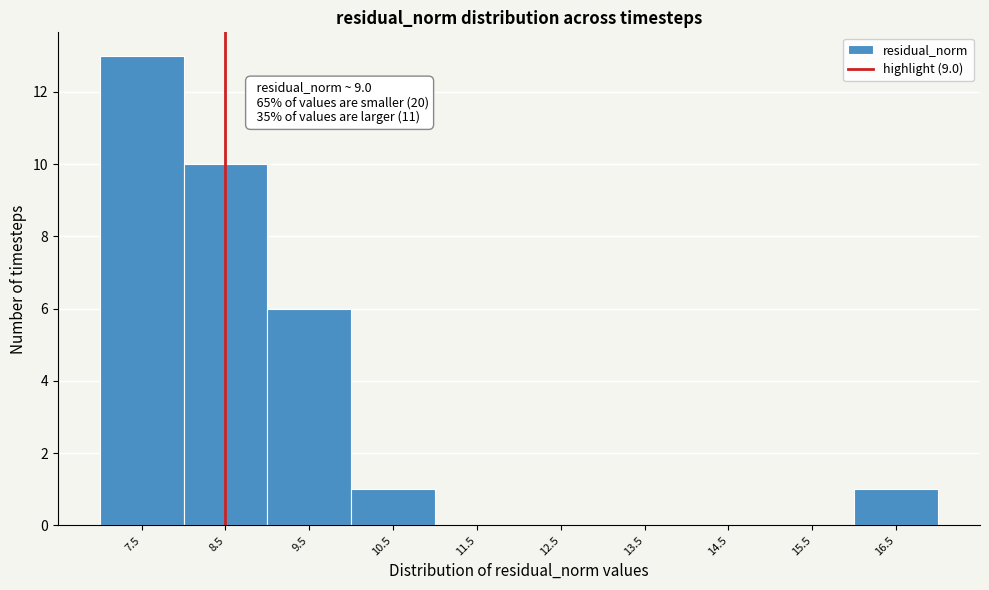

Reading left to right, transcribe all the data shown in this chart.

7.5=13	8.5=10	9.5=6	10.5=1	11.5=0	12.5=0	13.5=0	14.5=0	15.5=0	16.5=1